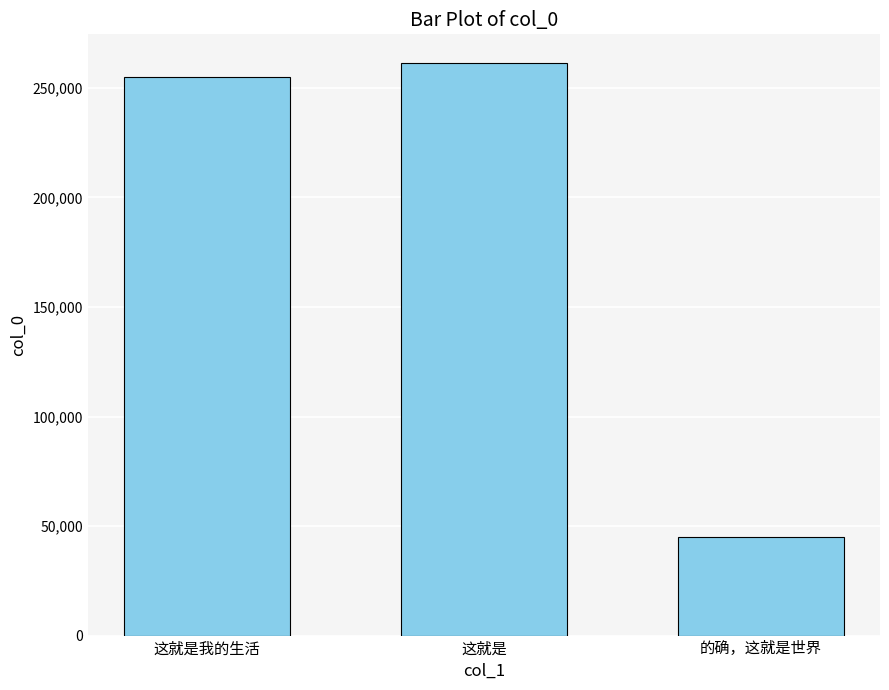

Are the bars grouped side by side (vs. stacked)?

No